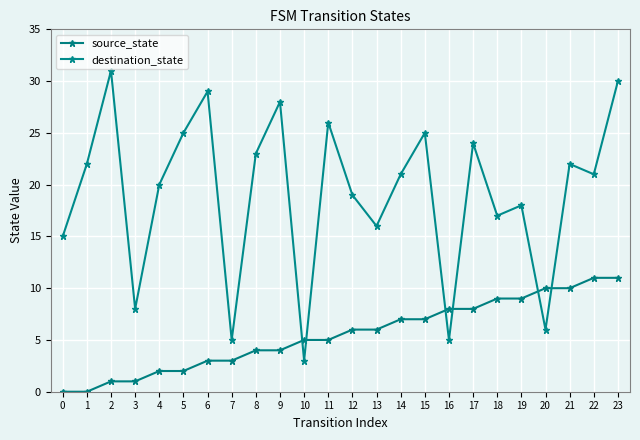

True or false: source_state has more than 1 interior local peaks.

False